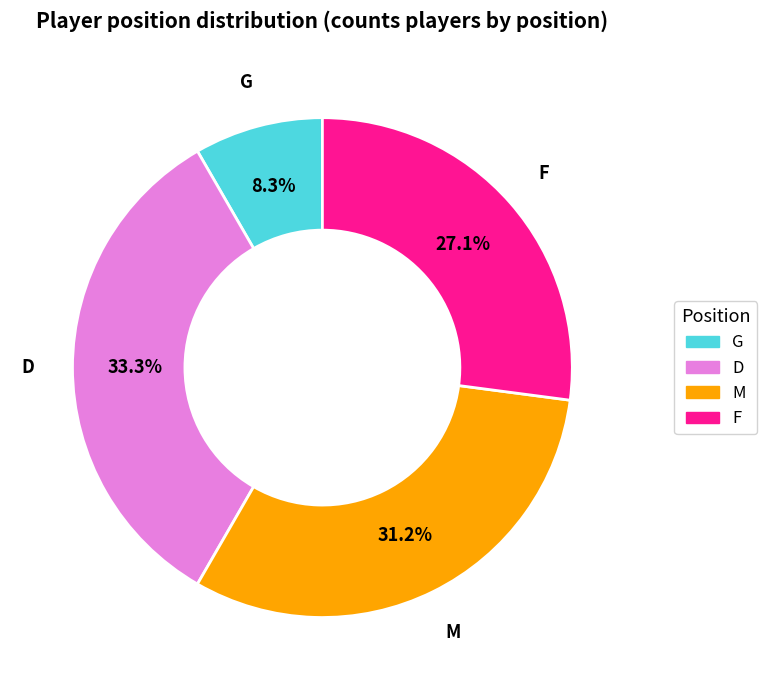

What percentage is the F slice, to the nearest percent?

27%